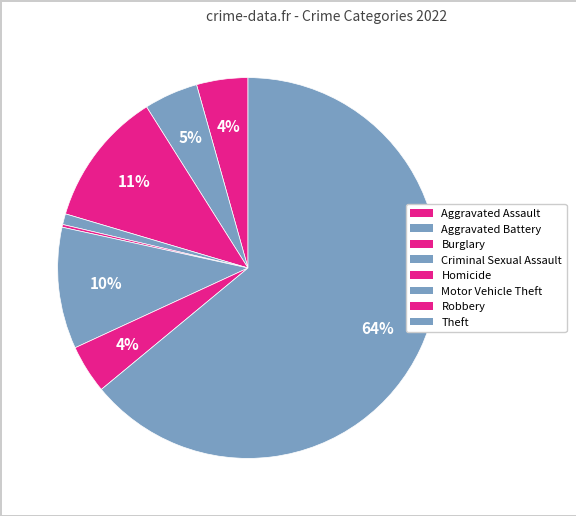

Approximately how many times larger is the value at Robbery compared to Aggravated Battery?

0.9